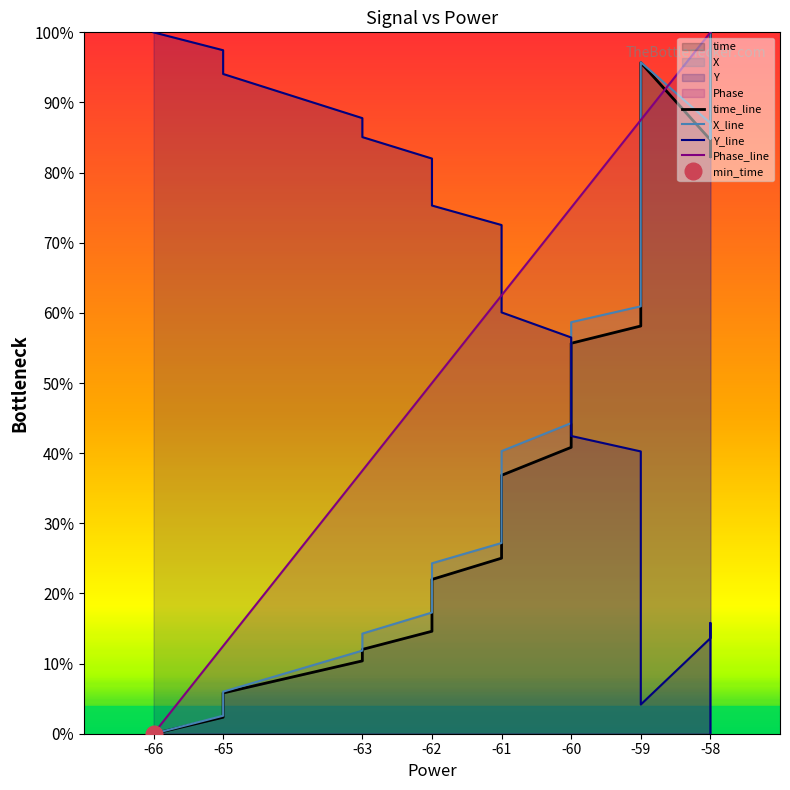

At -58, list the series in order from largest to smallest.

Phase_line, X_line, time_line, Y_line